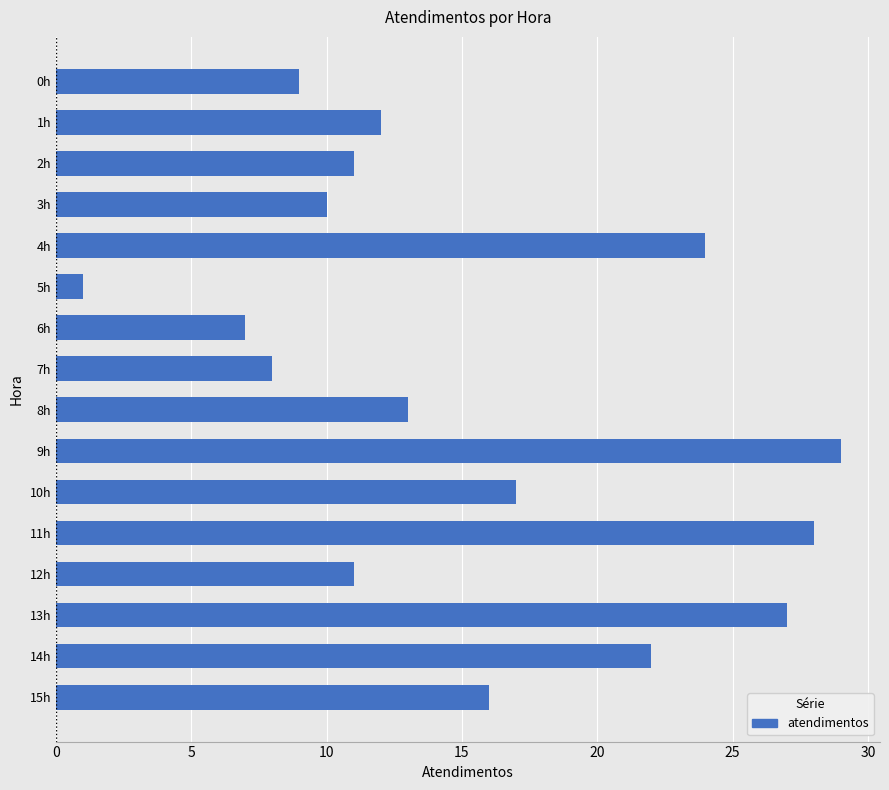

What is the sum of all values?

245